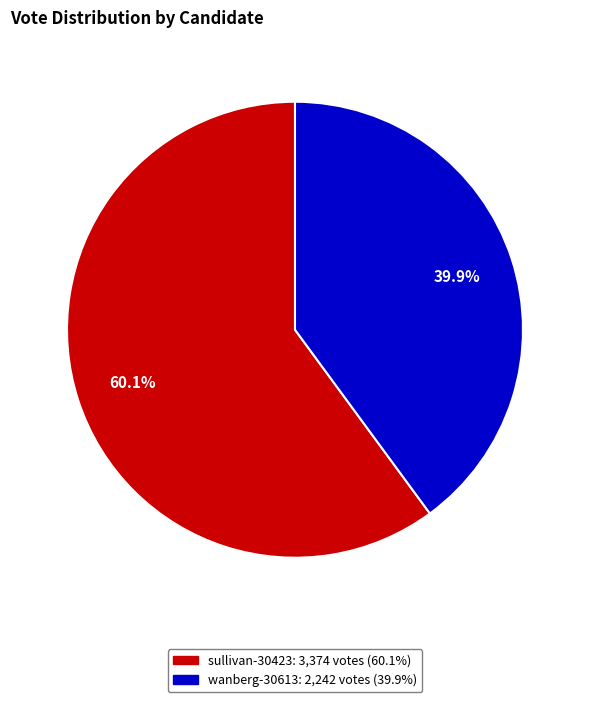

To the nearest percent, what percentage of the pie is sullivan-30423?

60%